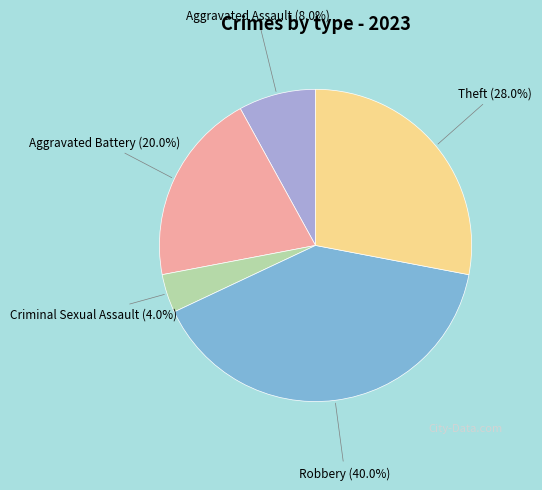

True or false: Criminal Sexual Assault accounts for 15% of the total.

False